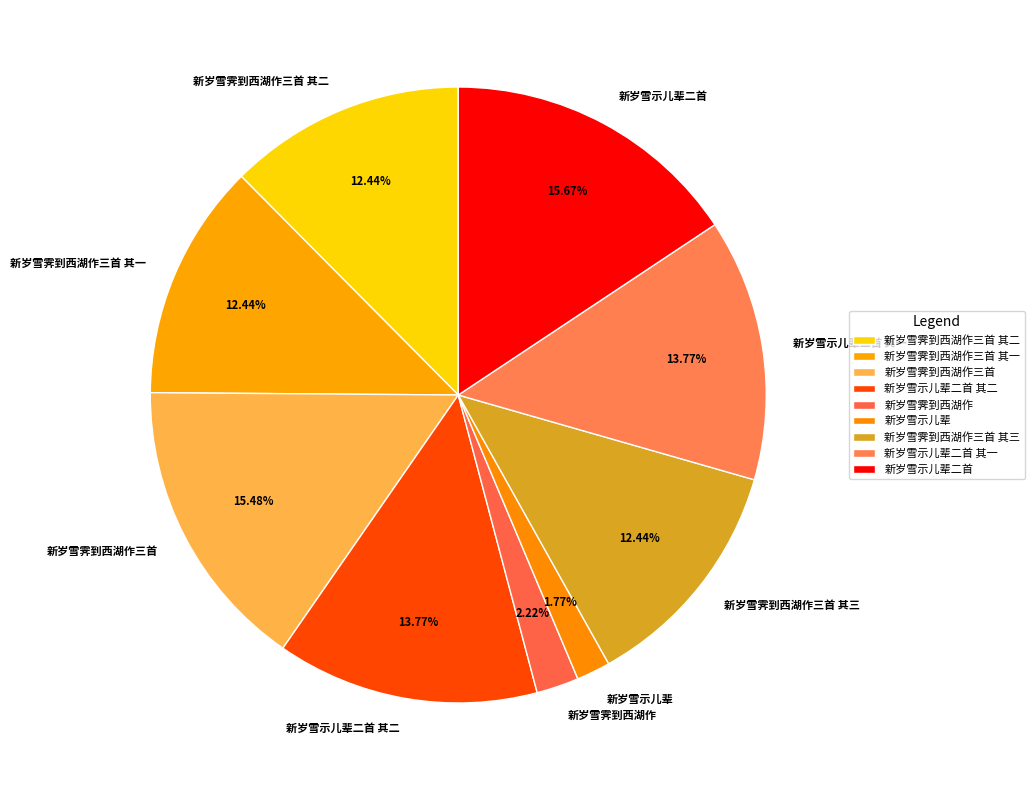

Does any single category account for the majority?

No